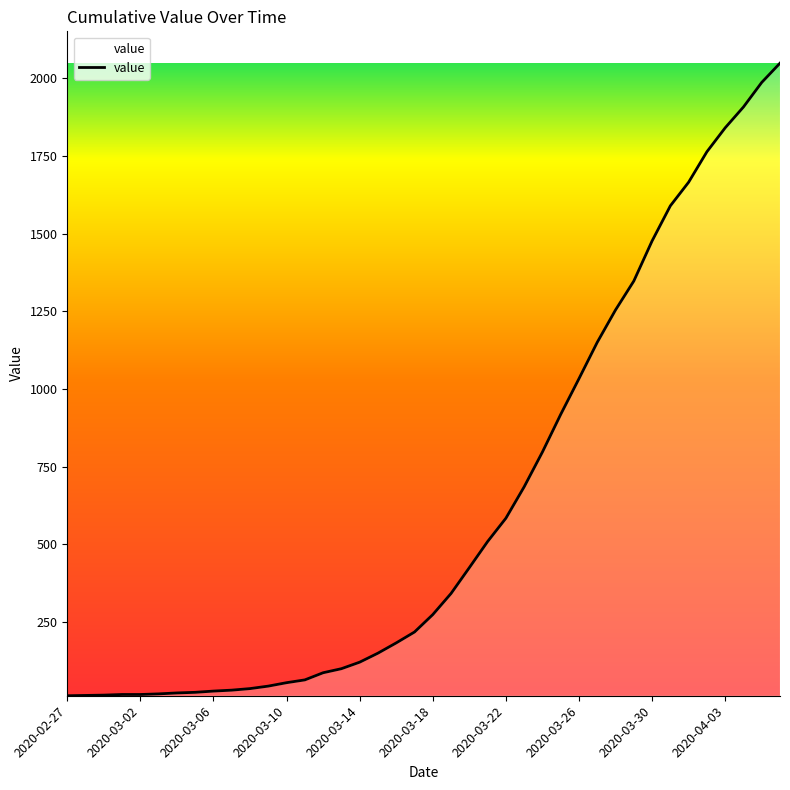

What is the maximum value shown in the chart?

2048